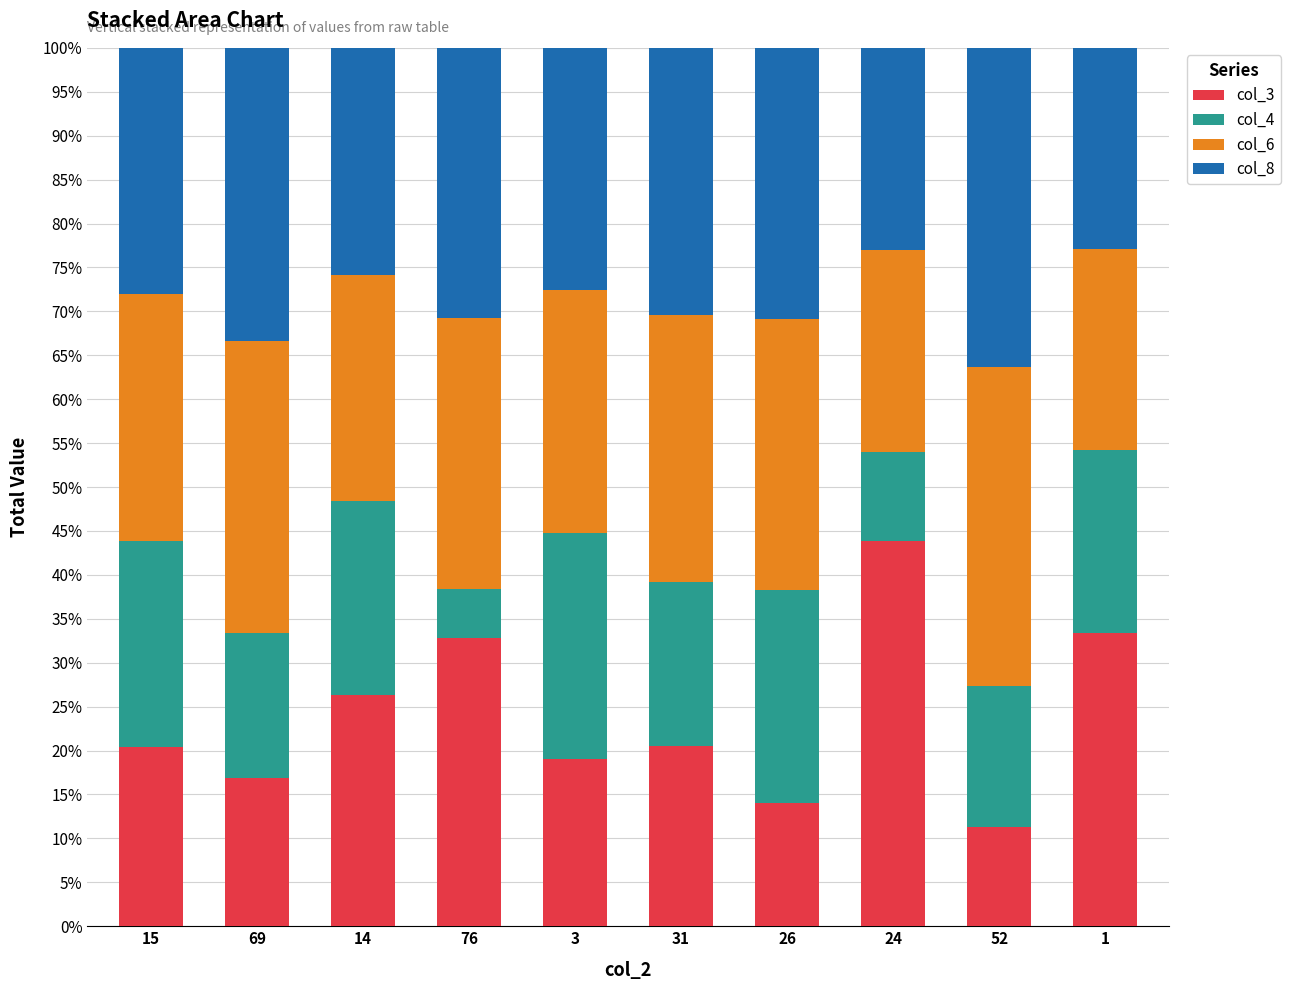

At which label does col_3 reach its minimum?

52